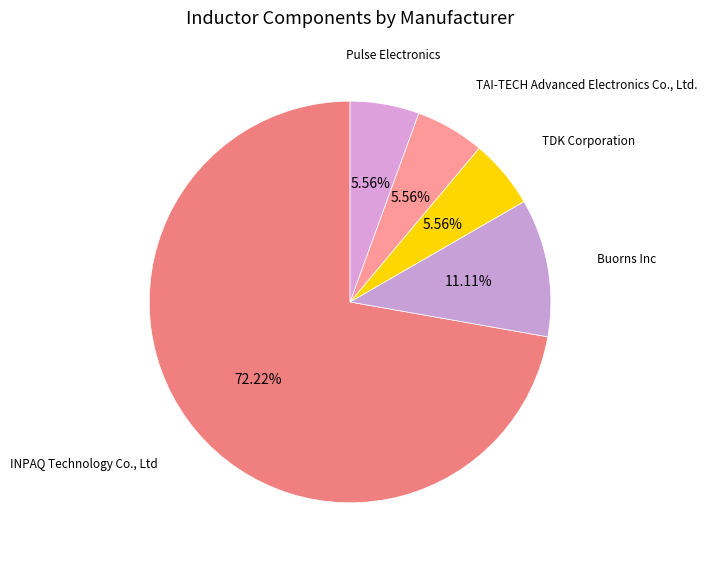

Does any single category account for the majority?

Yes